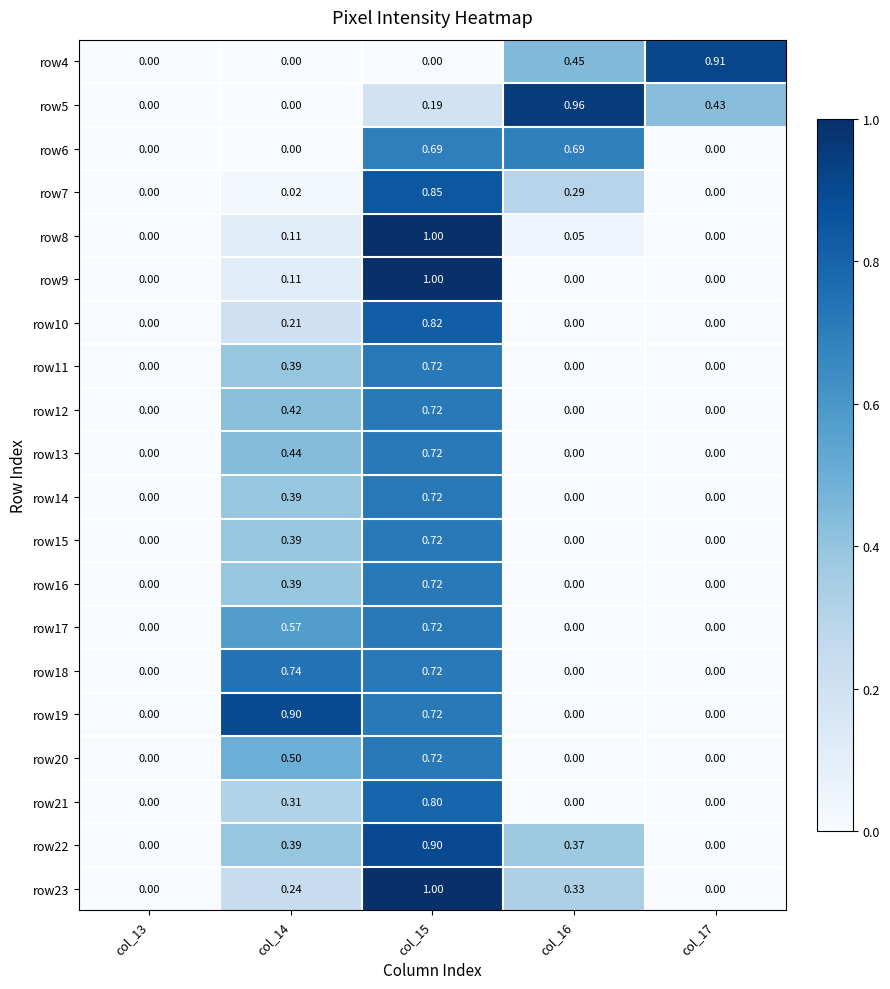

Is the value of row11 at col_16 greater than the value of row8 at col_15?

No